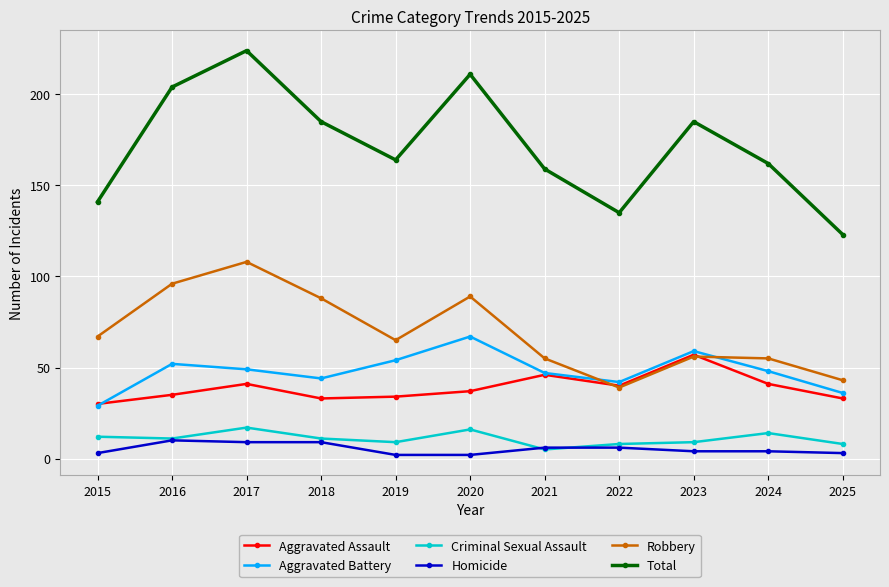

How many data points in Total are less than 164?

5